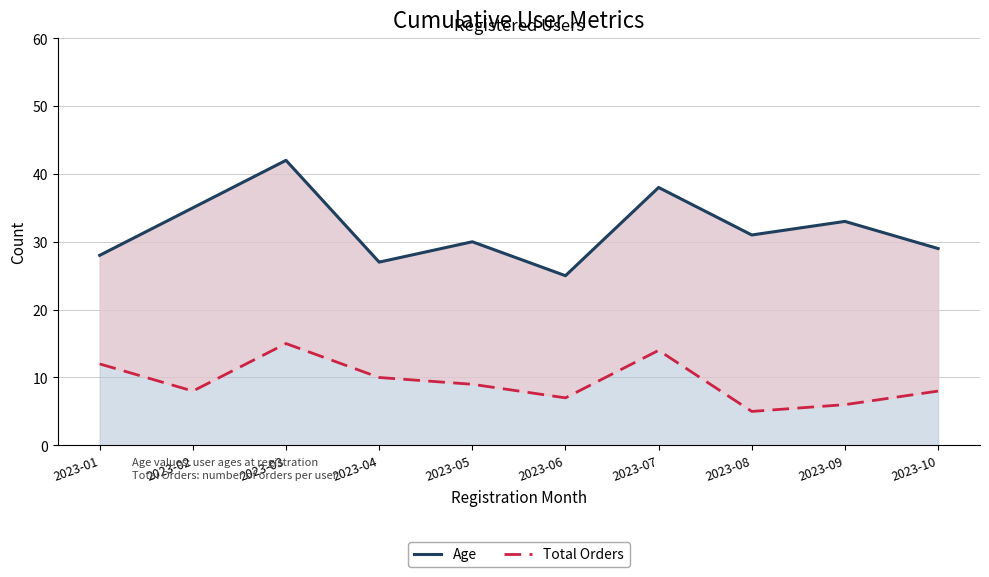

What is the smallest value displayed?

5